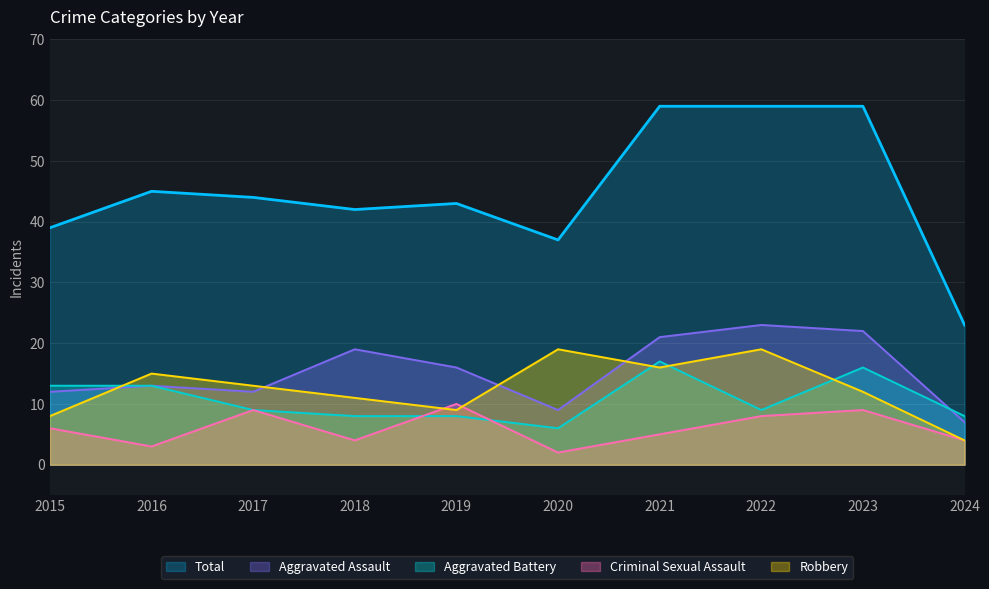

Which series has the widest spread of values?

Total